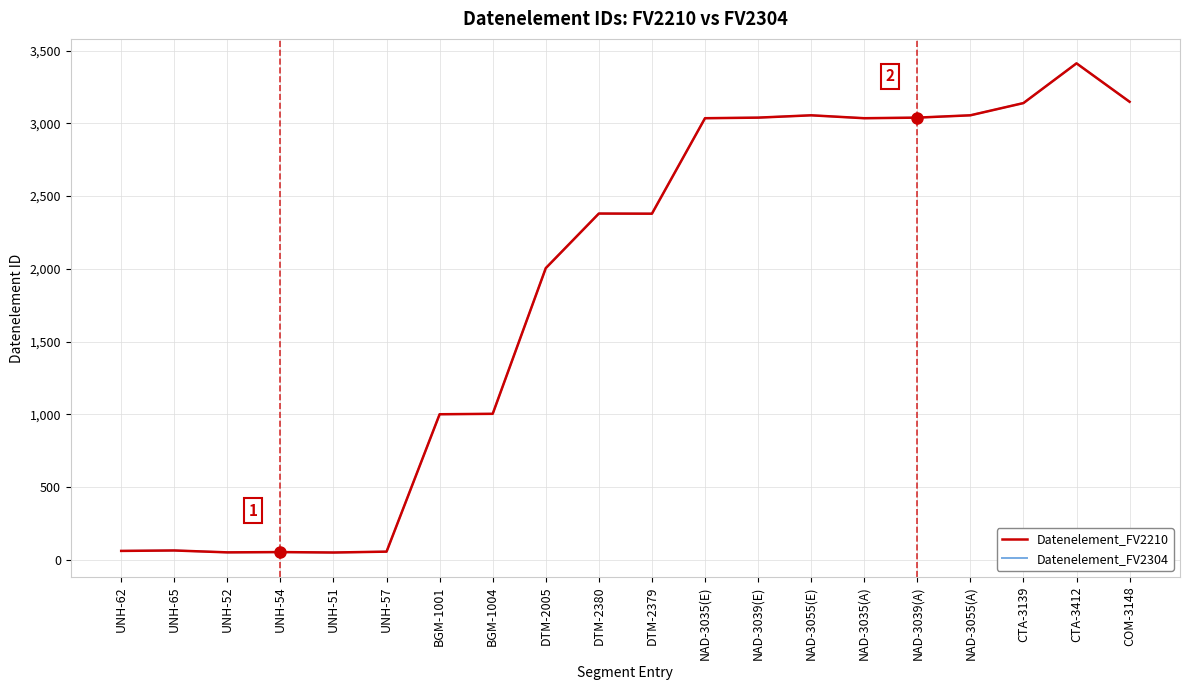

Where is Datenelement_FV2304 nearest to the value 1731?

DTM-2005